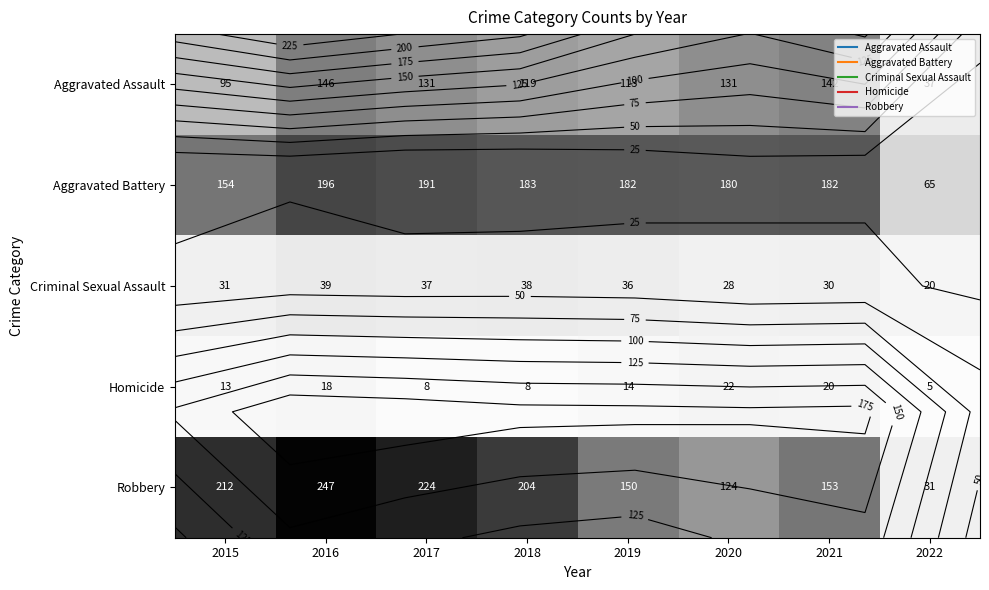

What is the difference between the Homicide values at 2022 and 2017?

3